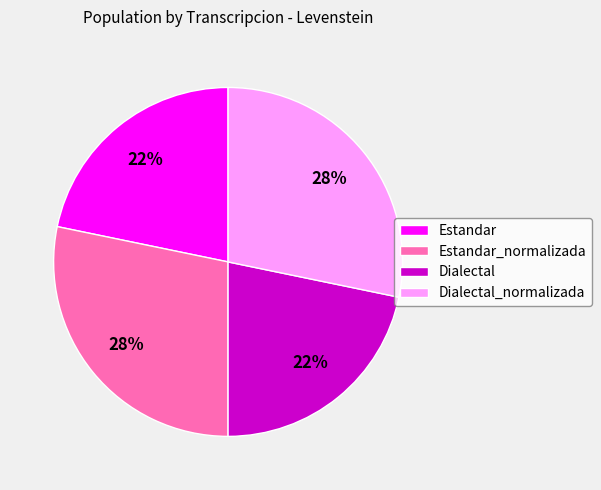

What percentage is the Dialectal slice, to the nearest percent?

22%